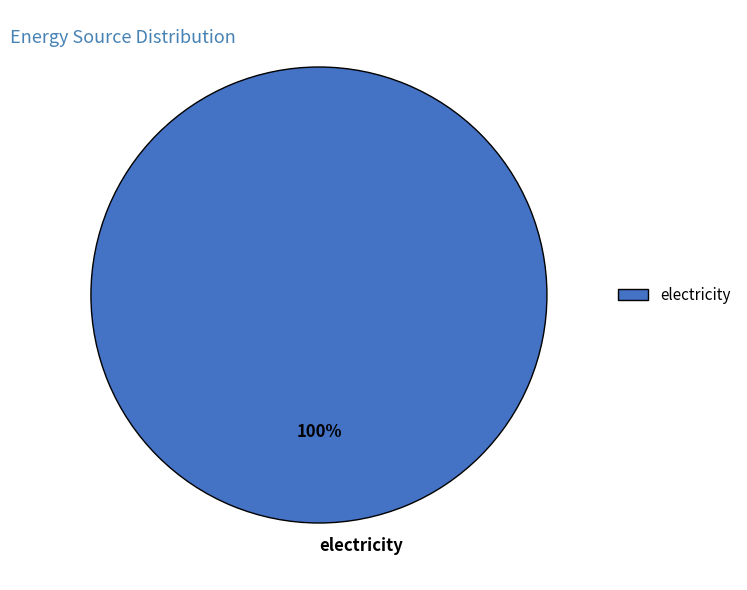

Which slice represents more than half of the pie?

electricity